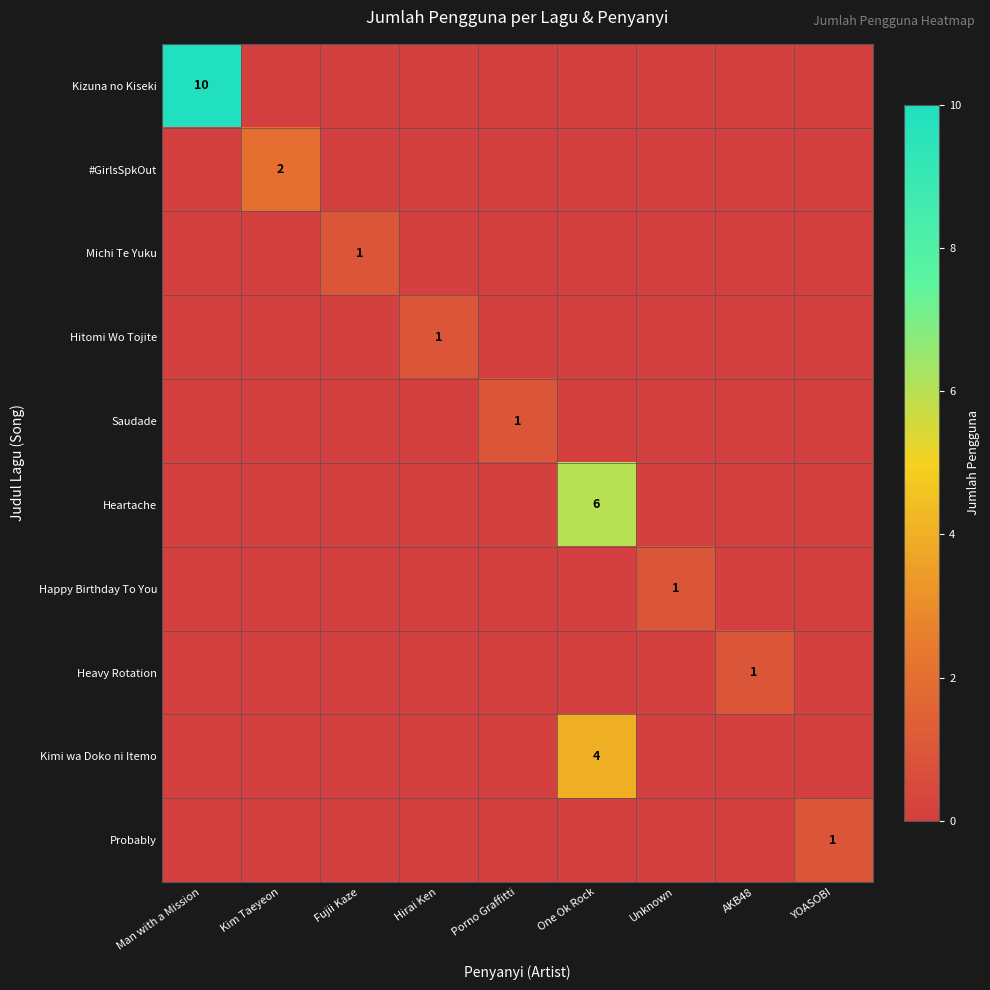

The Saudade series shows 2 at Porno Graffitti. True or false?

False